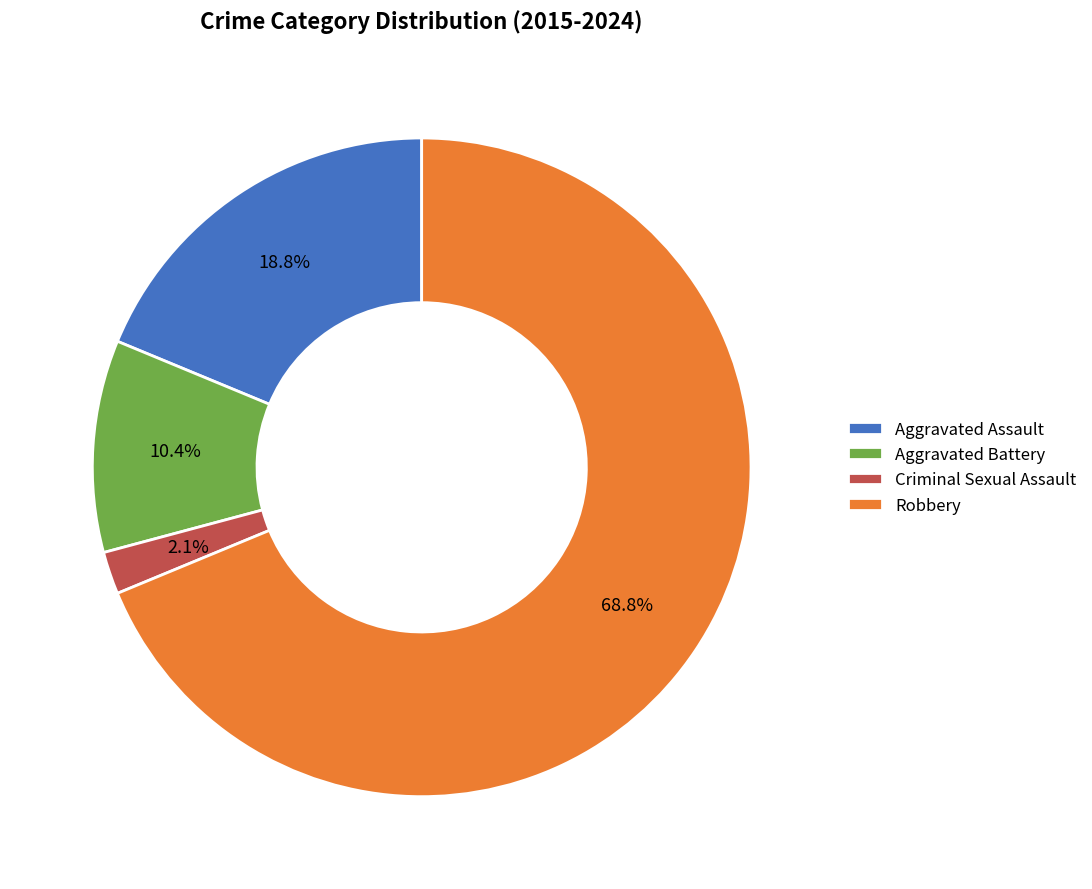

Which slice is the smallest?

Criminal Sexual Assault